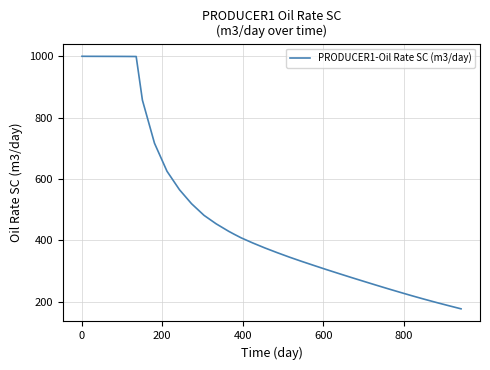

What is the smallest value displayed?

177.3